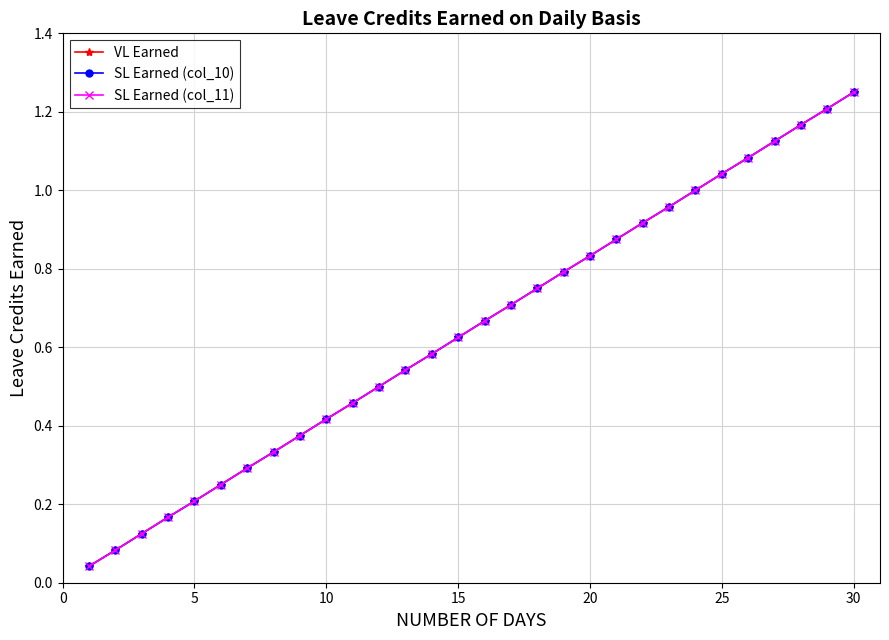

What is the average value of the VL Earned series?

0.6